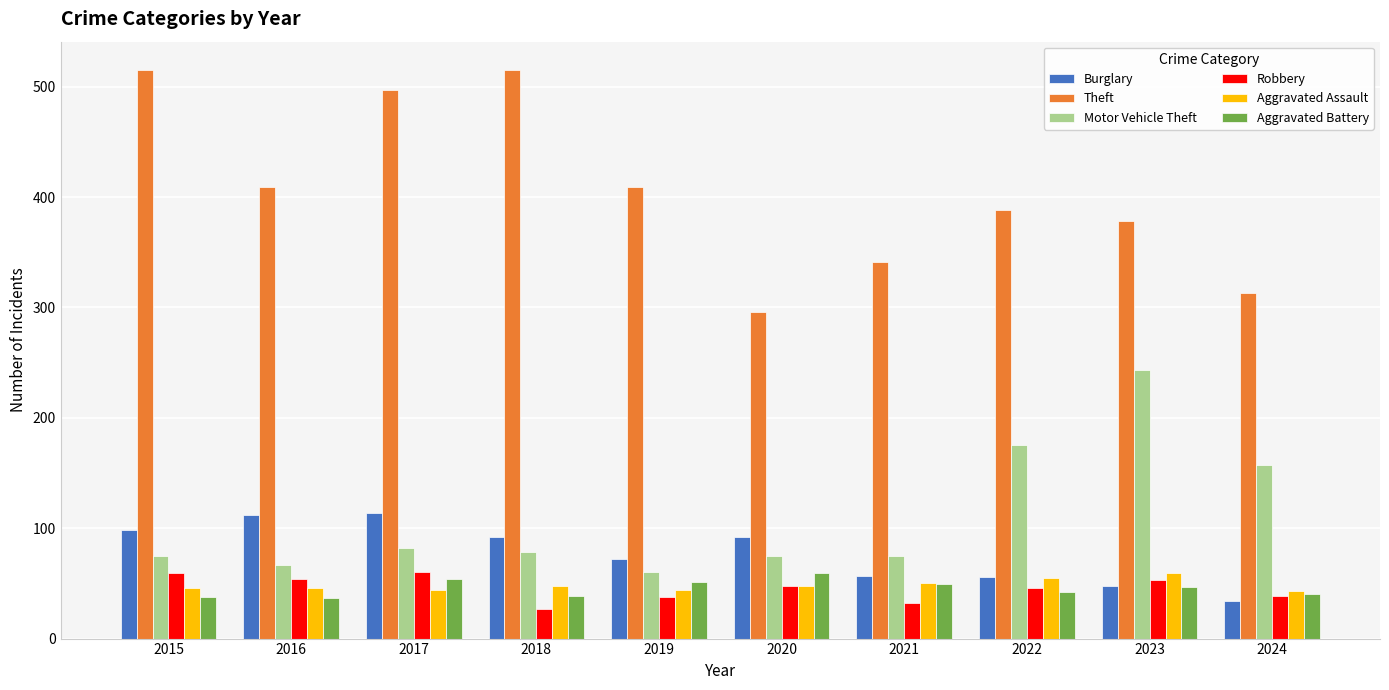

How many data points does each series have?

10